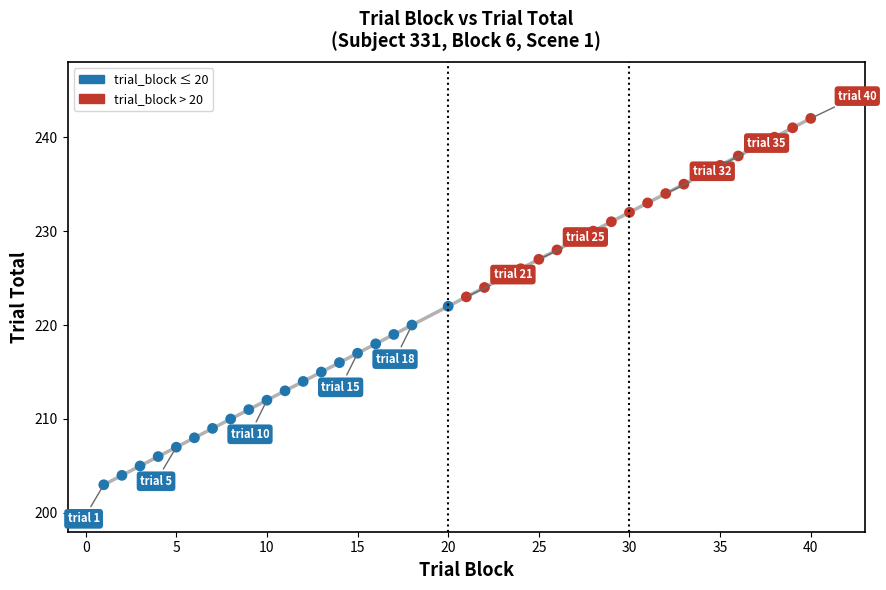

What is the minimum value shown in the chart?

203